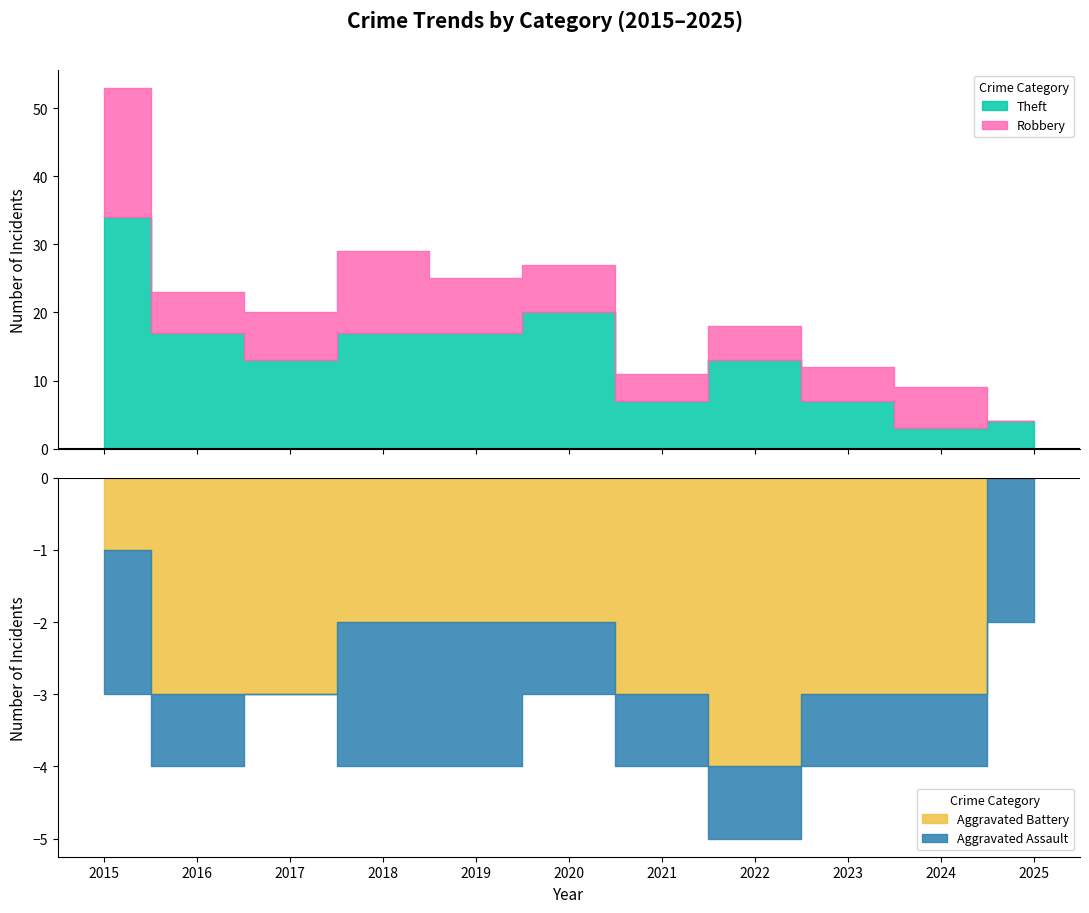

Which series has the largest total across all categories?

Theft